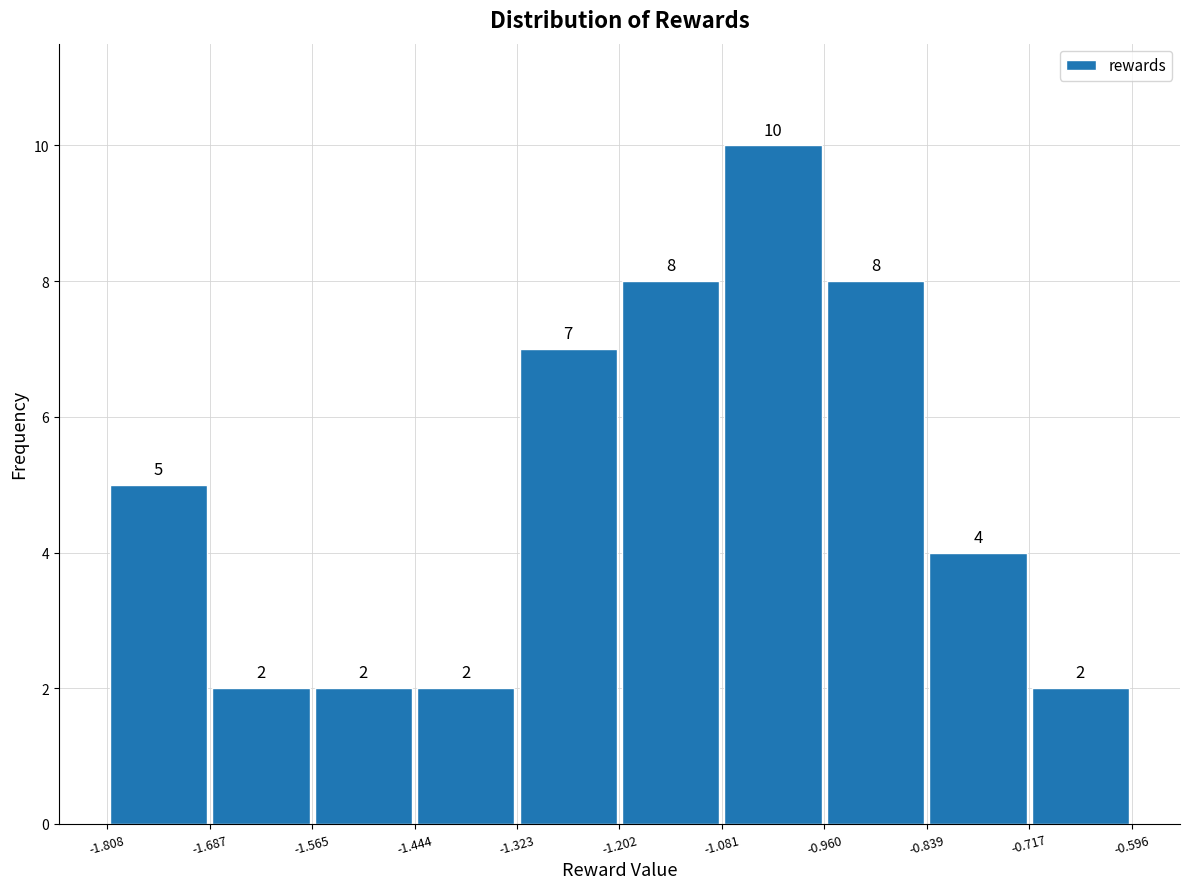

Reading left to right, transcribe this chart: for each bar, give the range it covers on the x-axis and its height.

-1.808 to -1.687: 5
-1.687 to -1.565: 2
-1.565 to -1.444: 2
-1.444 to -1.323: 2
-1.323 to -1.202: 7
-1.202 to -1.081: 8
-1.081 to -0.960: 10
-0.960 to -0.839: 8
-0.839 to -0.717: 4
-0.717 to -0.596: 2